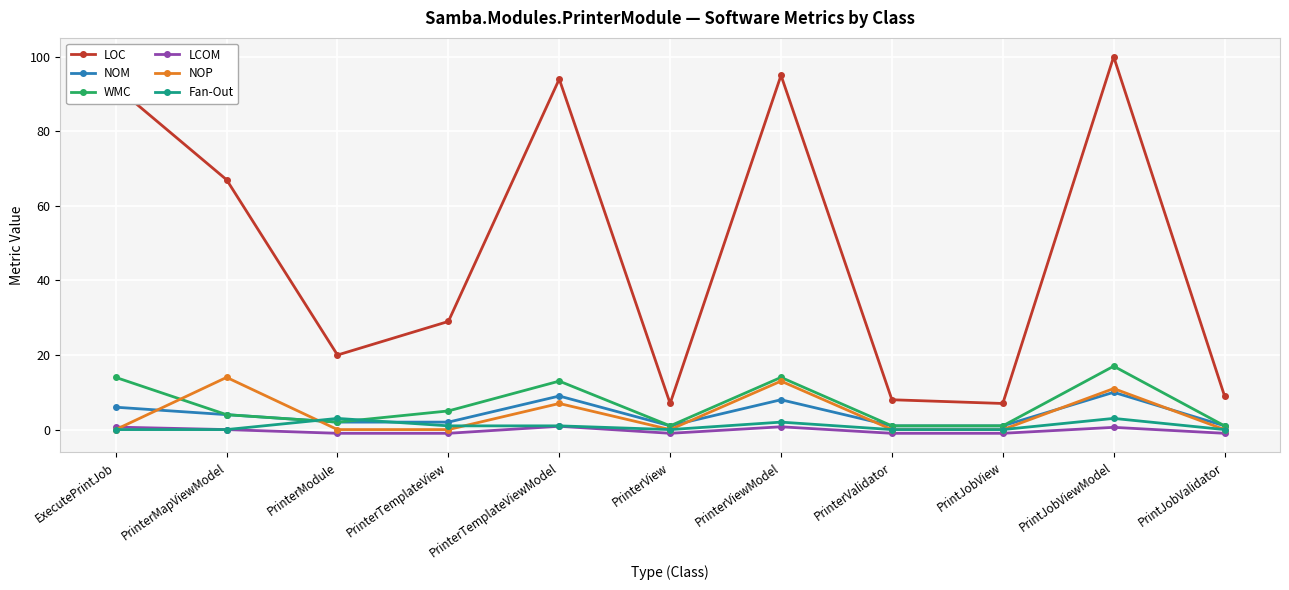

What are all the series names shown in the legend?

LOC, NOM, WMC, LCOM, NOP, Fan-Out